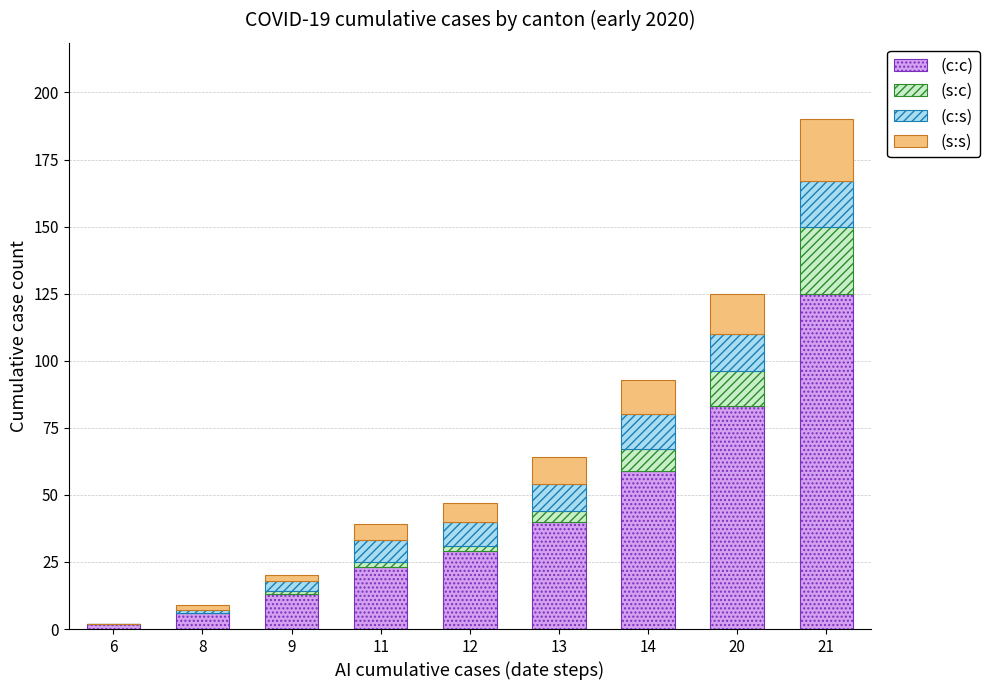

What is the average value of the (c:c) series?

42